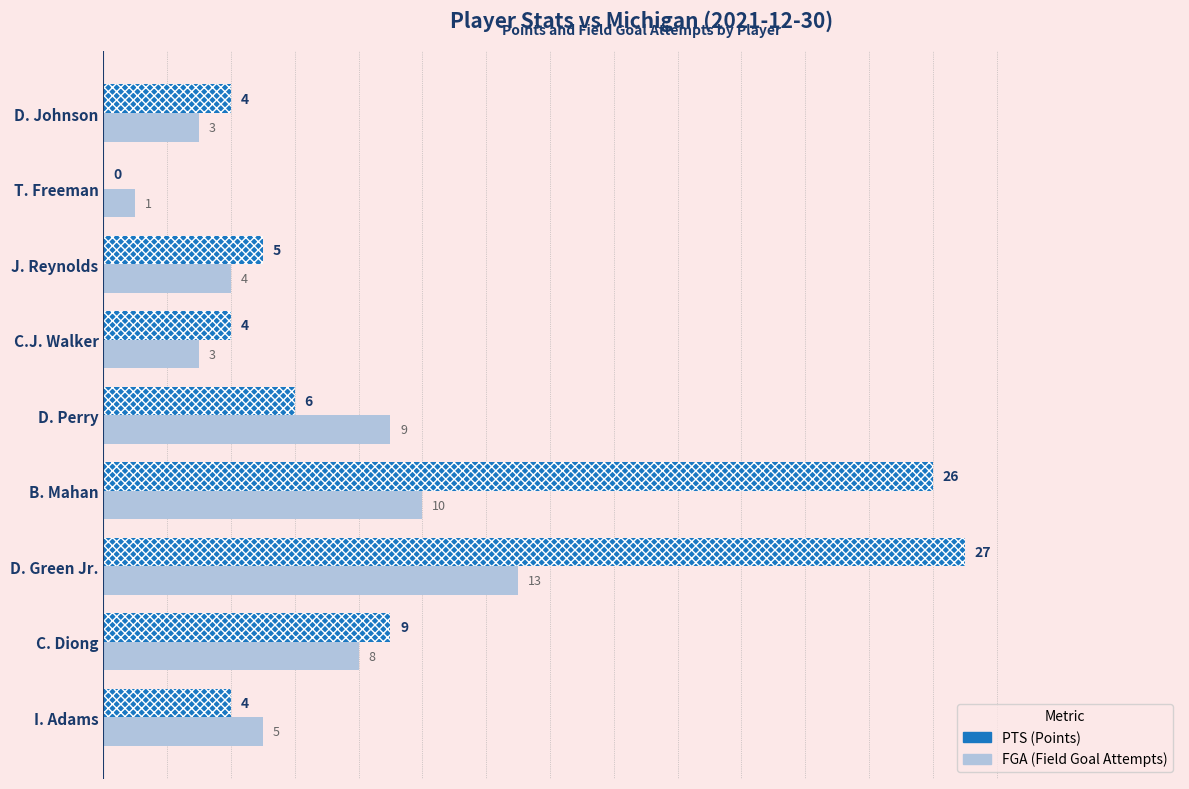

Which series has the widest spread of values?

PTS